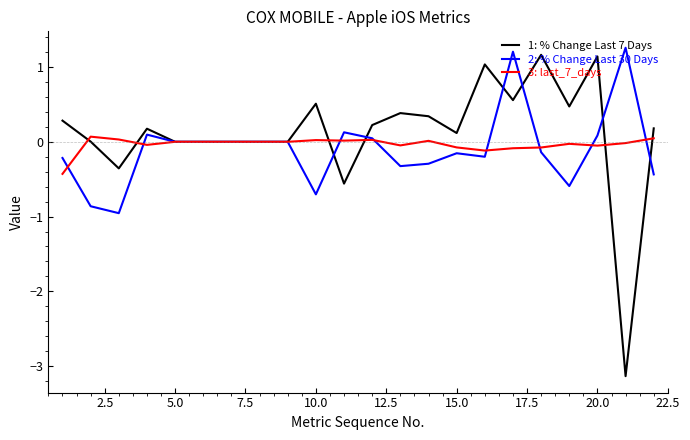

Which series has the largest range (max minus min)?

1: % Change Last 7 Days